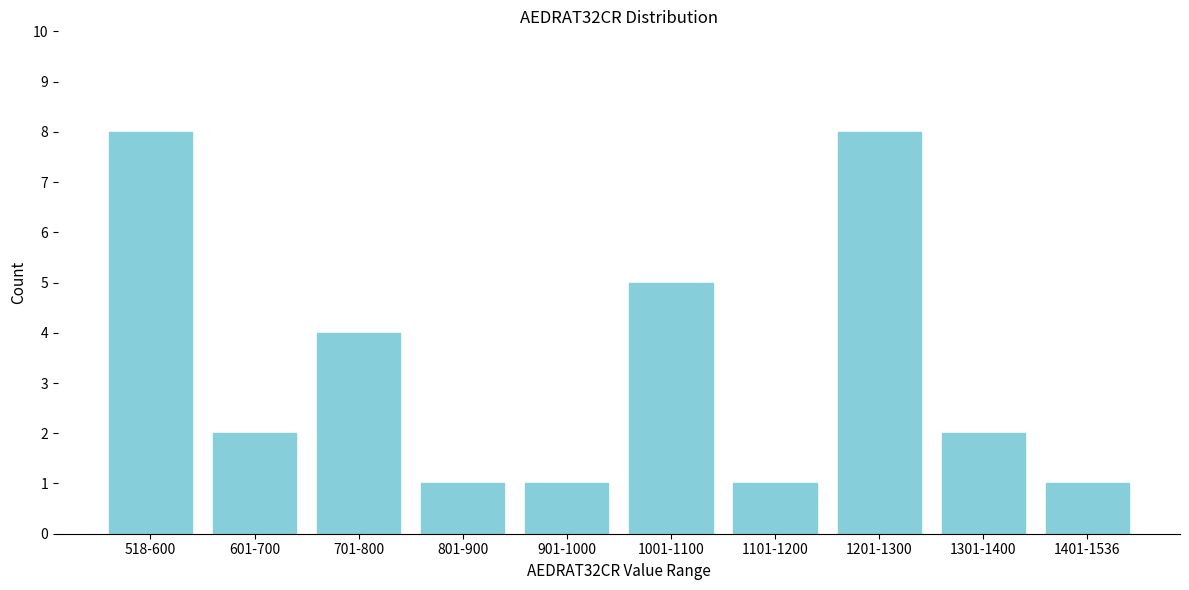

Reading right to left, extract all data points from this chart.

1401-1536=1	1301-1400=2	1201-1300=8	1101-1200=1	1001-1100=5	901-1000=1	801-900=1	701-800=4	601-700=2	518-600=8